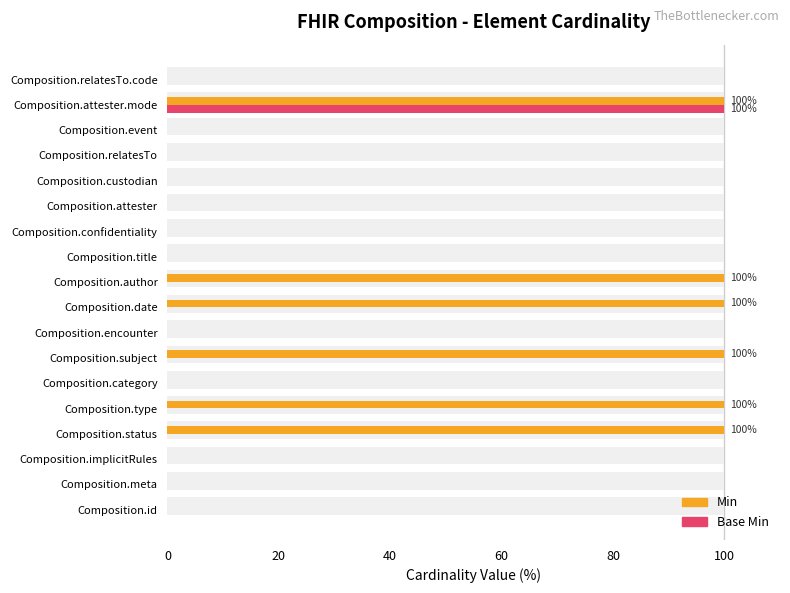

Reading right to left, what are all the values shown in this chart?

Min: 0	100	0	0	0	0	0	0	100	100	0	100	0	100	100	0	0	0
Base Min: 0	100	0	0	0	0	0	0	0	0	0	0	0	0	0	0	0	0